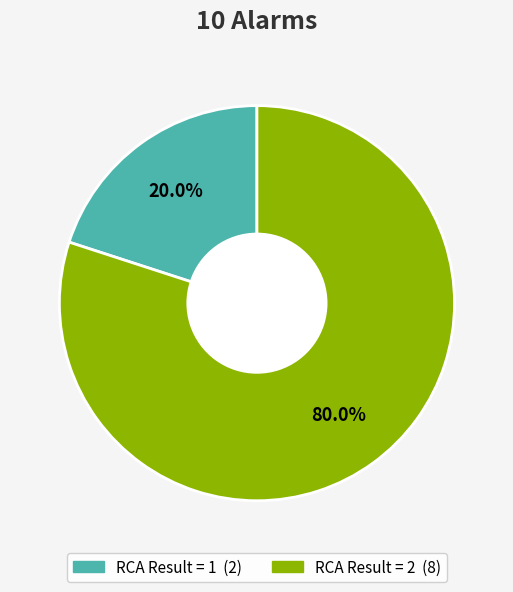

Count the number of slices in the pie.

2